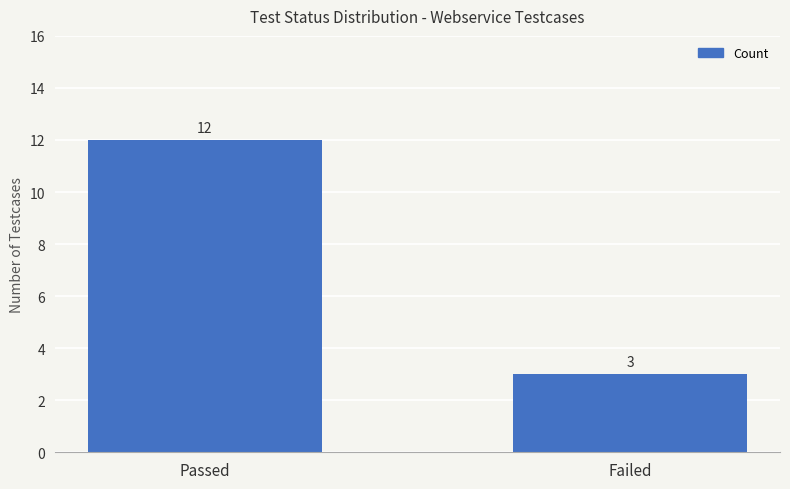

What is the change in value from Passed to Failed?

-9